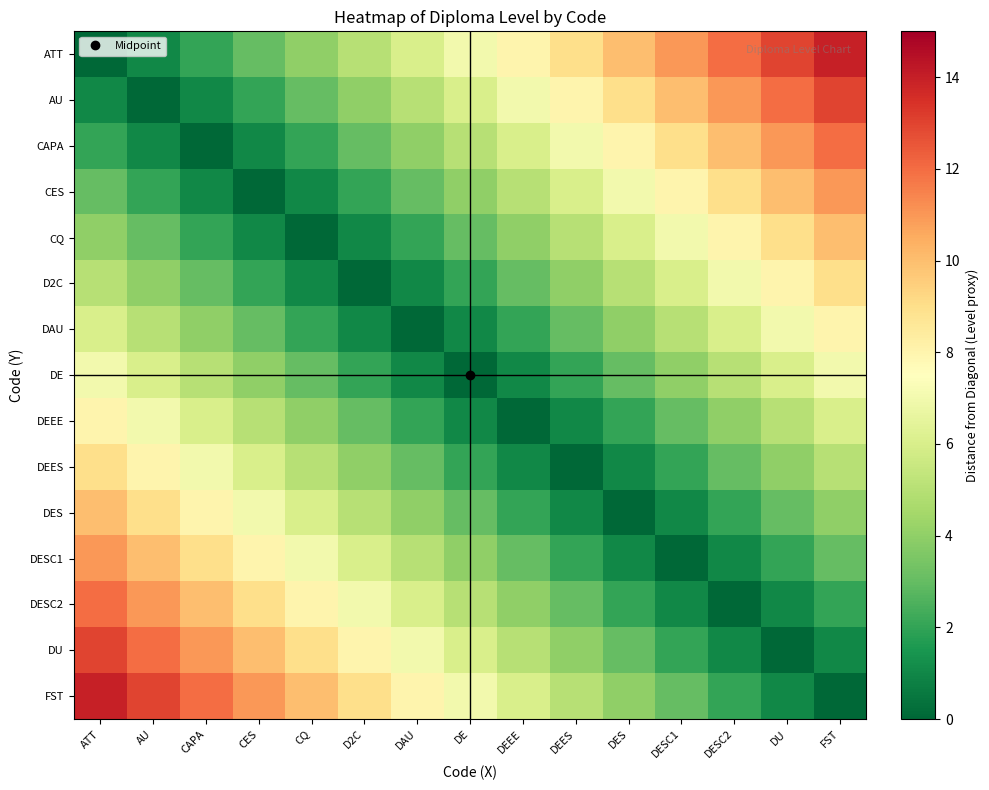

Count the number of data series in this chart.

15